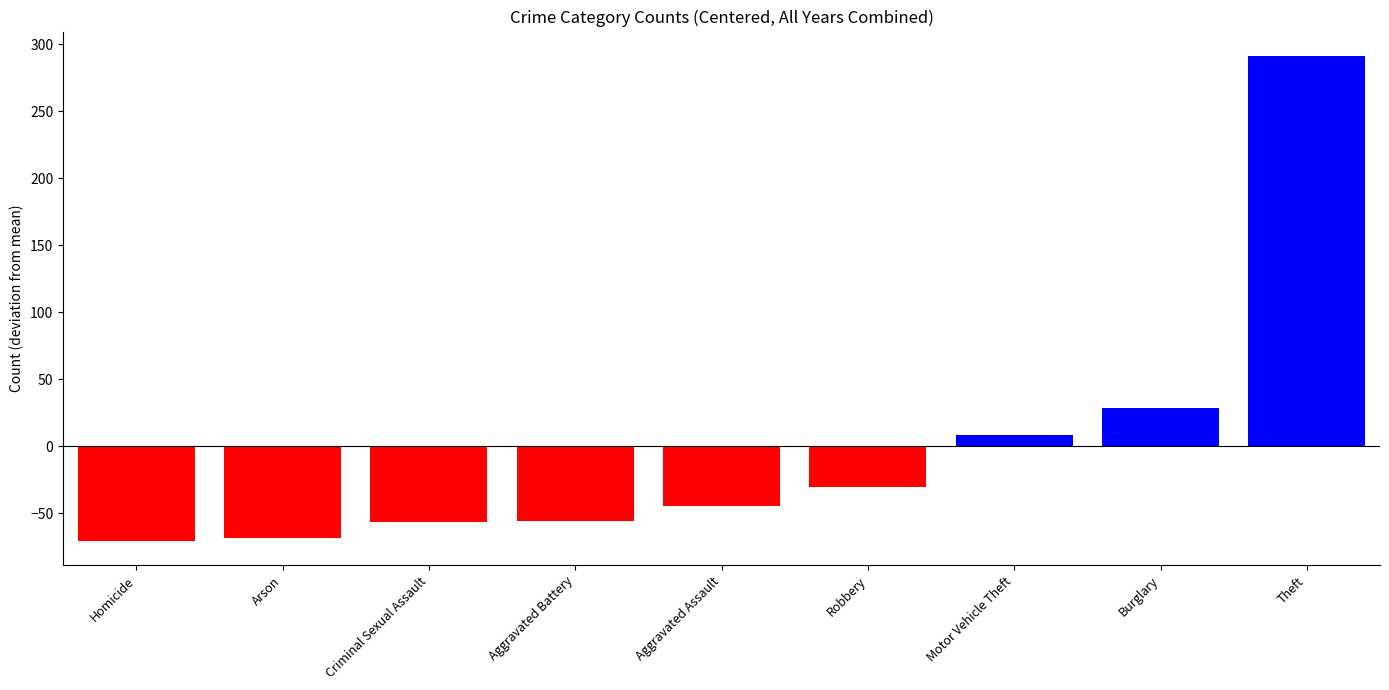

Does the chart contain stacked bars?

No